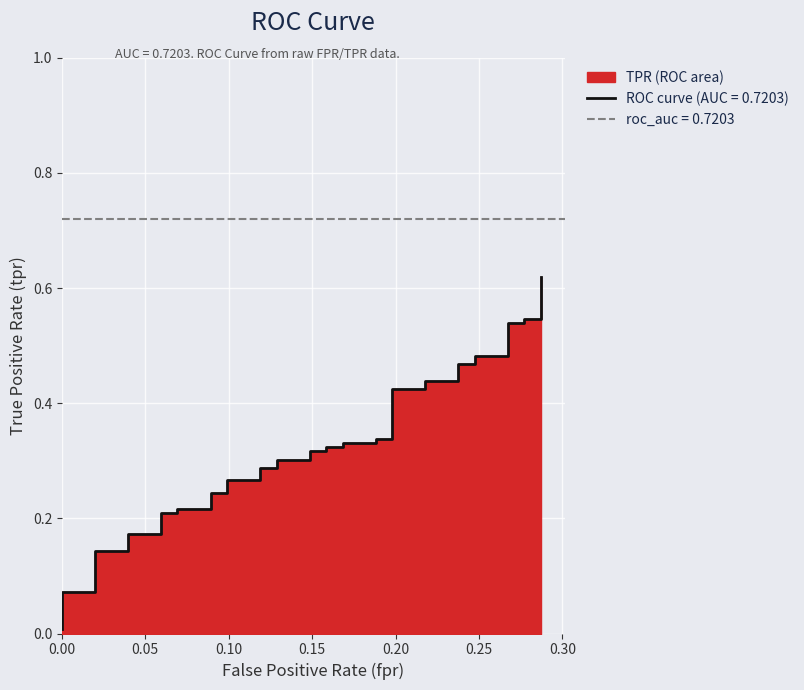

Rank the categories by value from lowest to highest.

0.0, 0.0, 0.0198019801980198, 0.0198019801980198, 0.0396039603960396, 0.0396039603960396, 0.0594059405940594, 0.0594059405940594, 0.06930693069306931, 0.06930693069306931, 0.0891089108910891, 0.0891089108910891, 0.09900990099009901, 0.09900990099009901, 0.1188118811881188, 0.1188118811881188, 0.1287128712871287, 0.1287128712871287, 0.1485148514851485, 0.1485148514851485, 0.1584158415841584, 0.1584158415841584, 0.1683168316831683, 0.1683168316831683, 0.1881188118811881, 0.1881188118811881, 0.198019801980198, 0.198019801980198, 0.2178217821782178, 0.2178217821782178, 0.2376237623762376, 0.2376237623762376, 0.2475247524752475, 0.2475247524752475, 0.2673267326732673, 0.2673267326732673, 0.2772277227722773, 0.2772277227722773, 0.2871287128712871, 0.2871287128712871